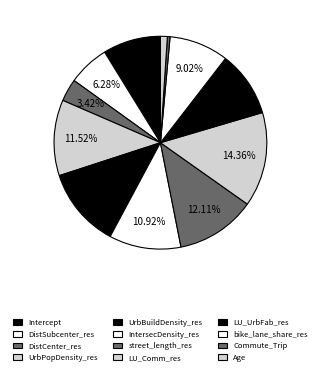

How many slices are in this pie chart?

12